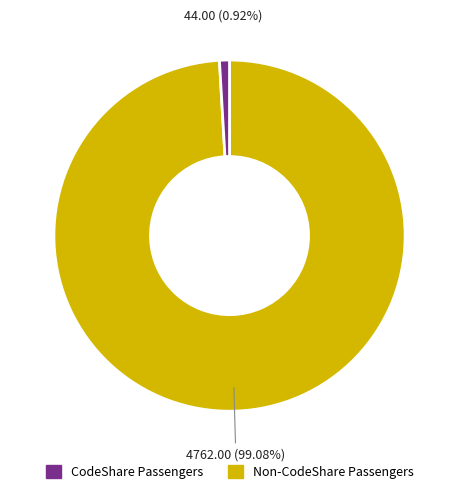

How many segments does this pie chart have?

2